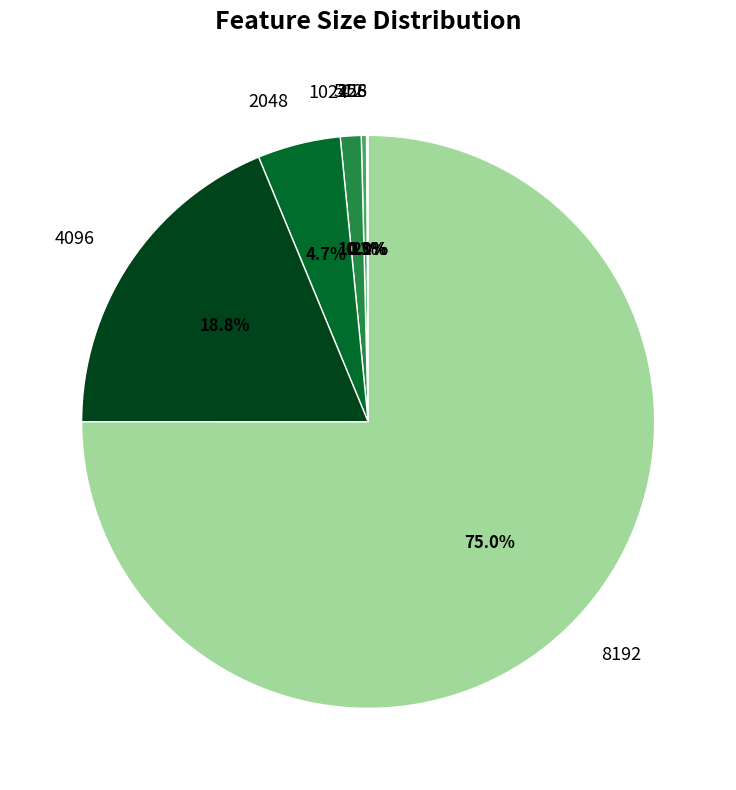

Which category has the biggest portion of the pie?

8192